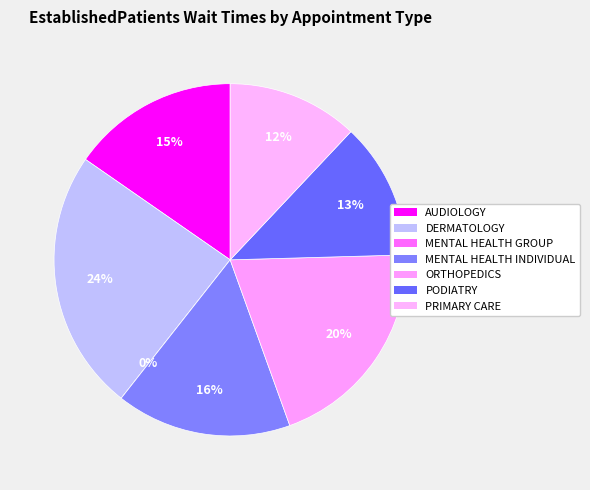

What is the total percentage of MENTAL HEALTH INDIVIDUAL and PRIMARY CARE?

28.1%